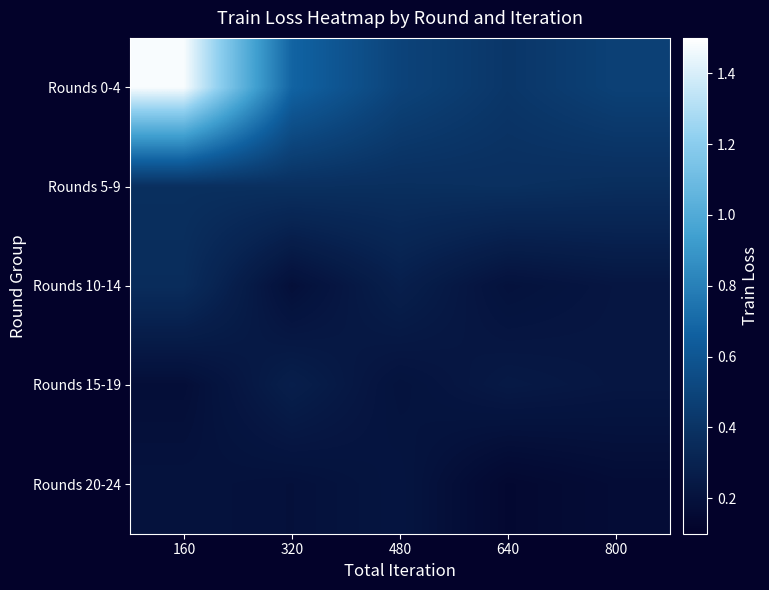

Between 160 and 800, which series saw the biggest shift?

Rounds 0-4